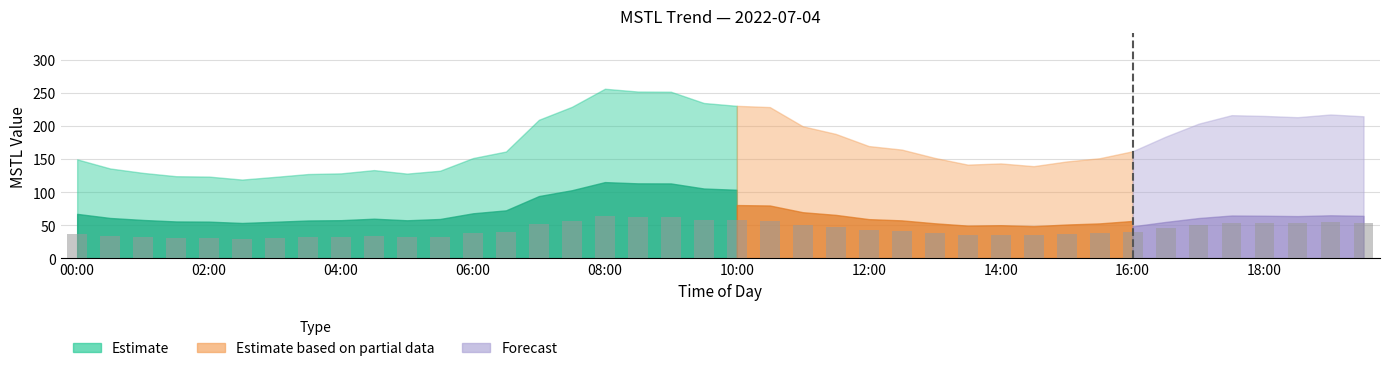

What is the smallest value displayed?

29.8